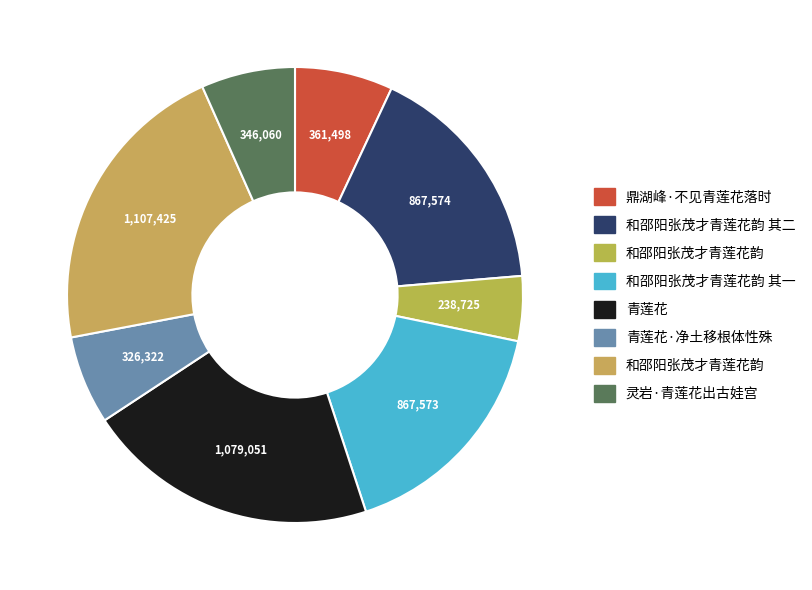

What is the smallest slice in the pie chart?

和邵阳张茂才青莲花韵